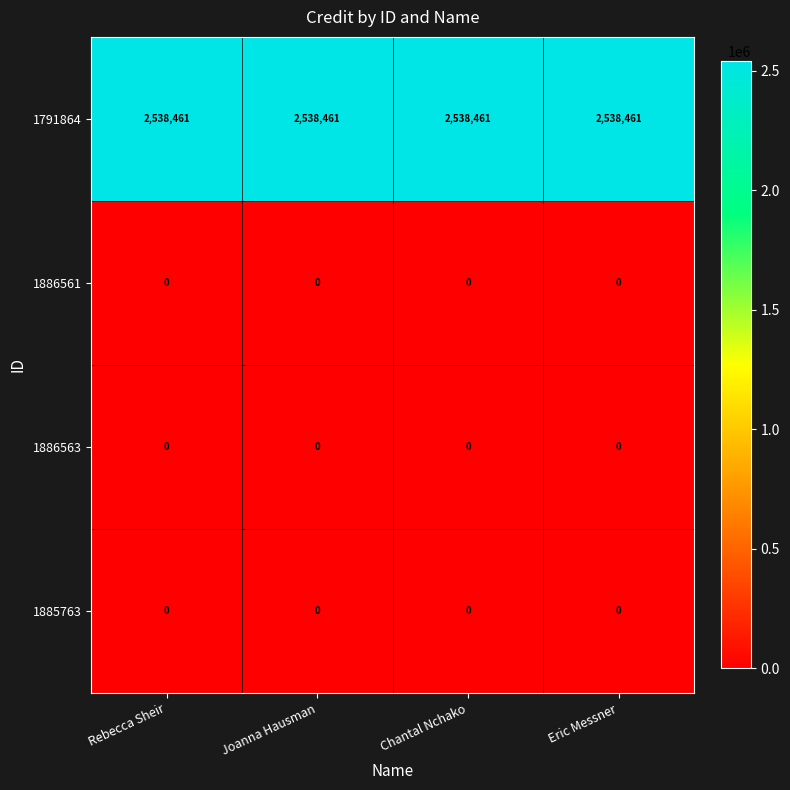

Is the value of 1791864 at Joanna Hausman greater than the value of 1886561 at Rebecca Sheir?

Yes